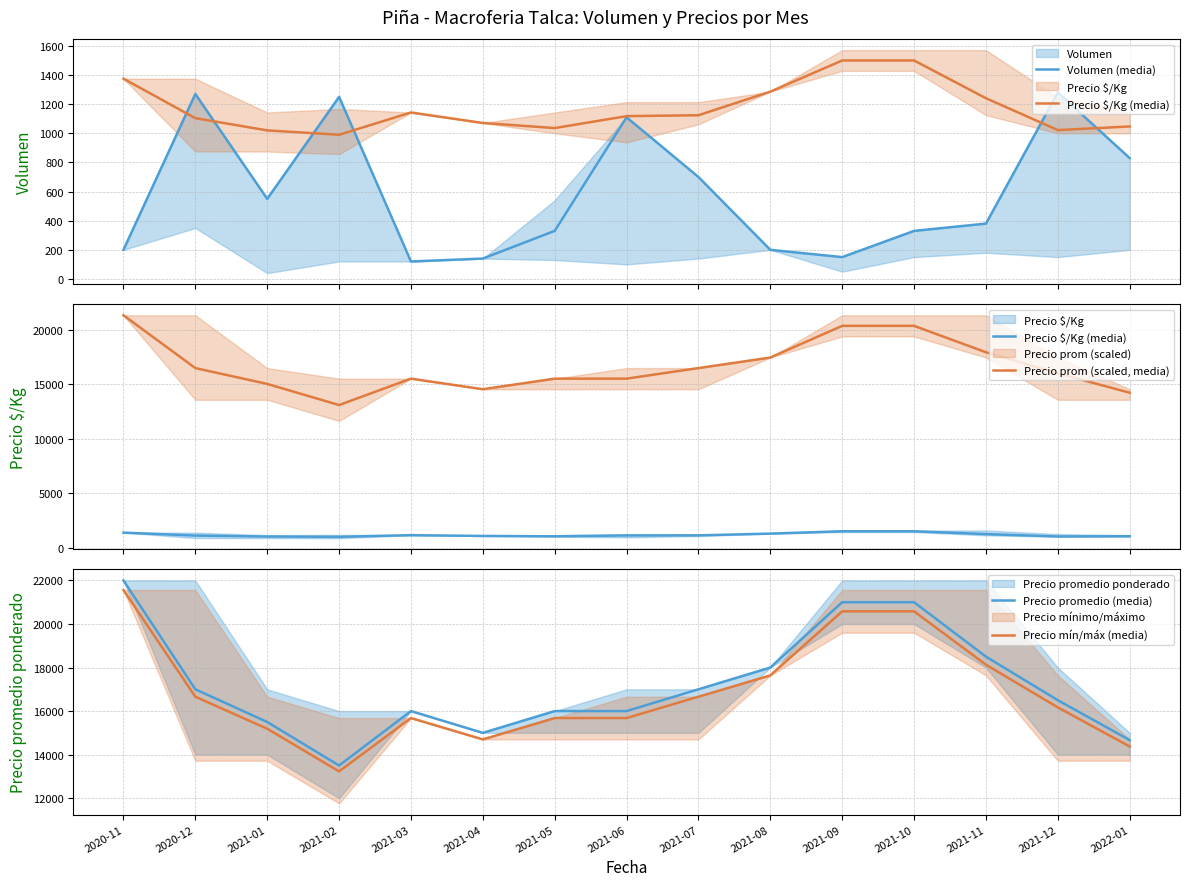

True or false: Precio promedio (media) has more than 1 interior local peaks.

False